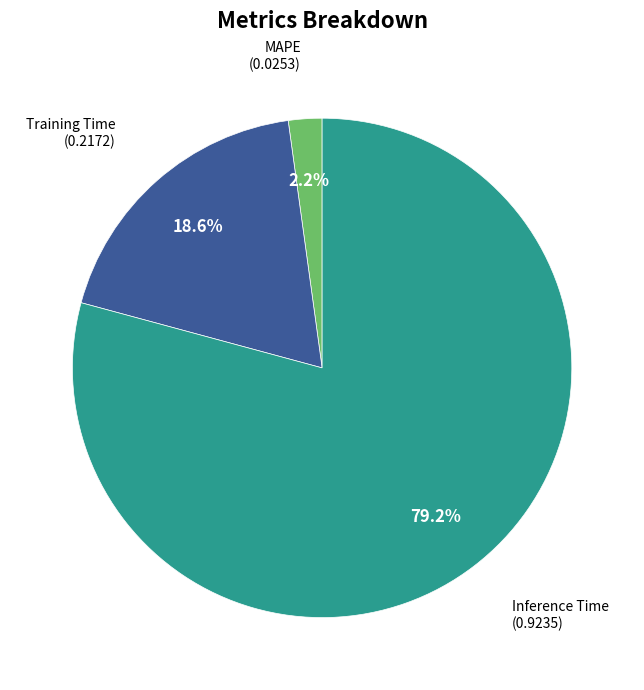

Is it true that MAPE is 2% of the pie?

True